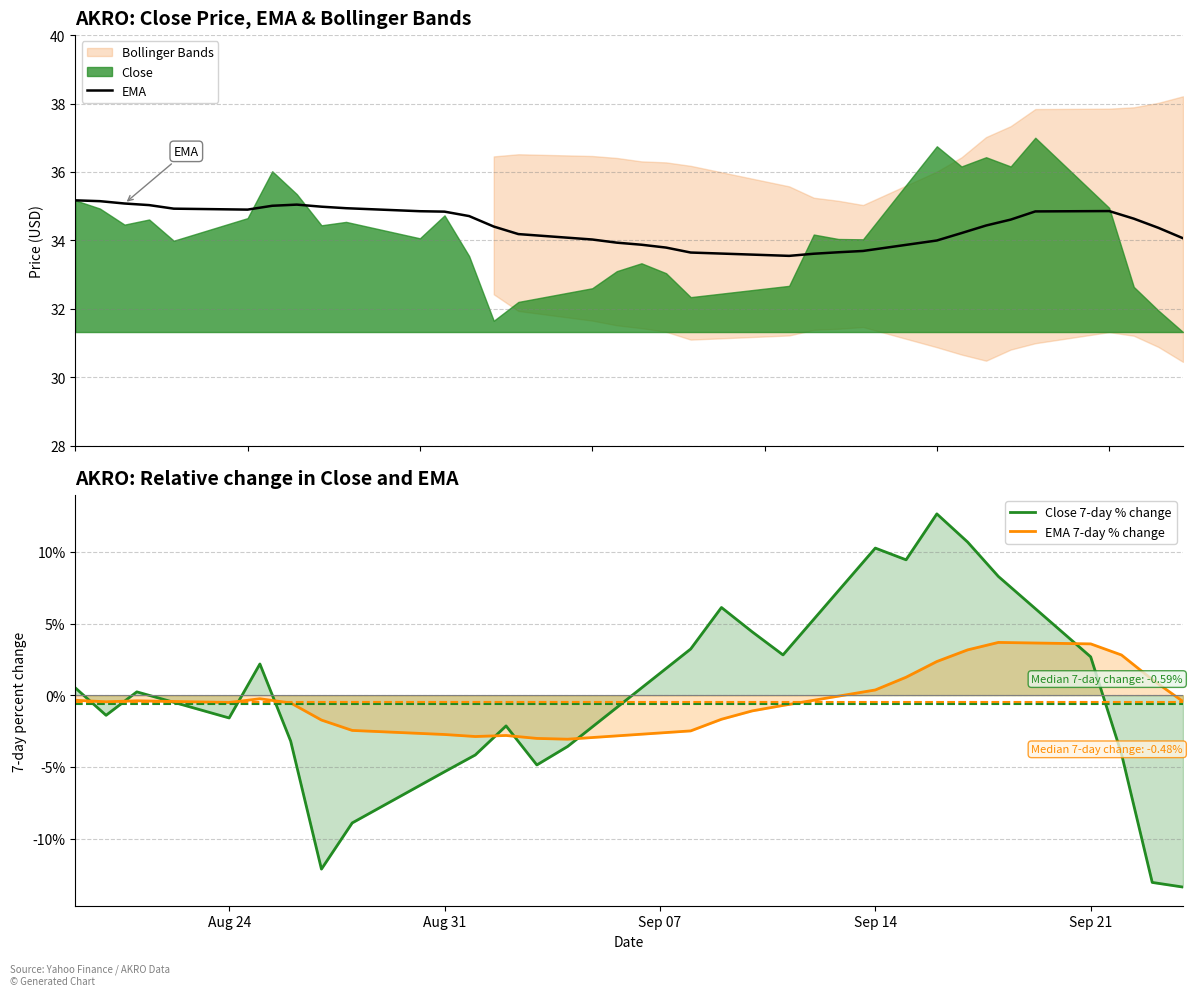

Approximately how many times larger is the value at 2020-09-09 compared to 2020-08-25?

1.0